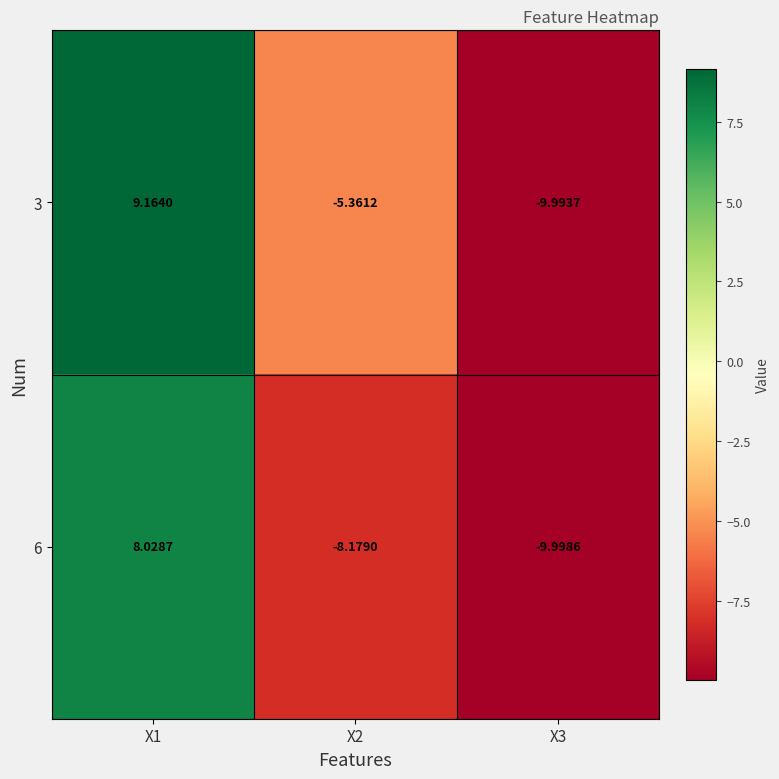

Which has a higher value, X2 or X1?

X1